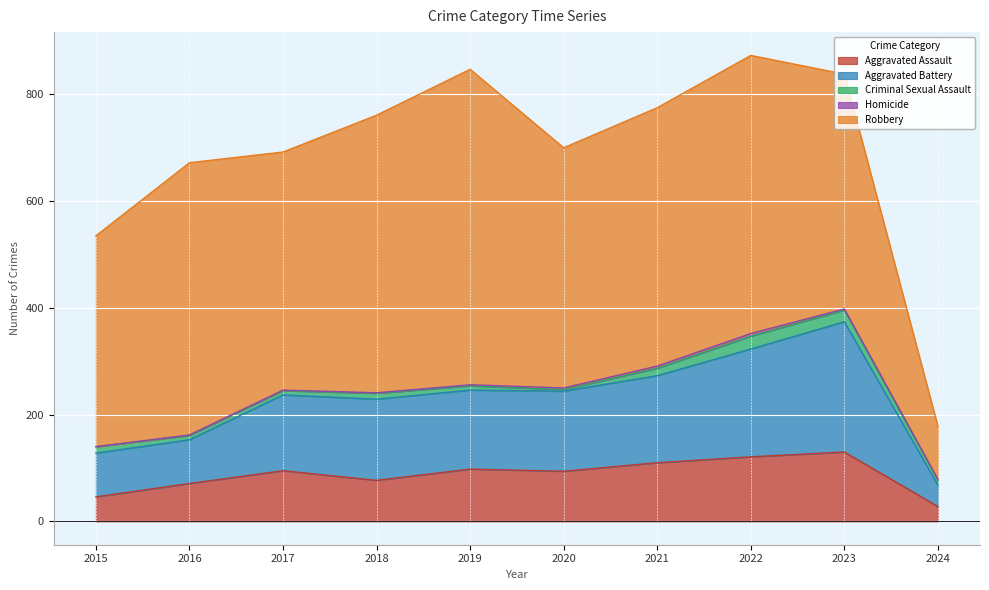

True or false: Homicide has more than 2 points higher than both neighbors.

False